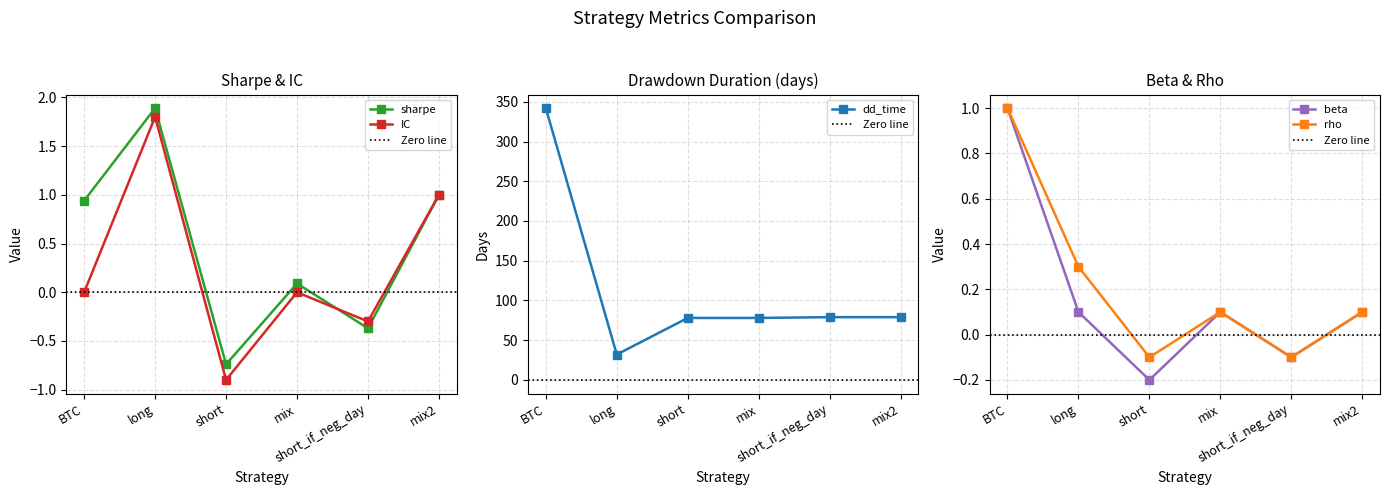

Read the sharpe value at short_if_neg_day.

-0.4